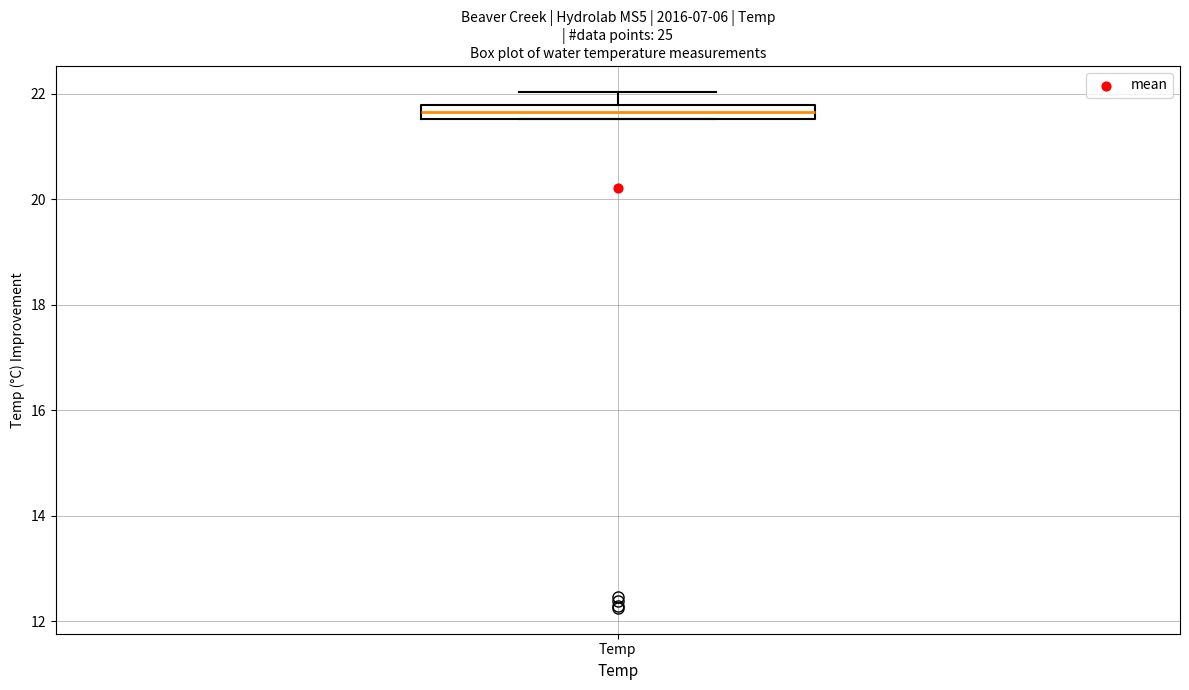

Where is the upper edge of the box for Temp on the y-axis? The values are not printed on the chart, so give them approximately, as read against the axis.

21.8